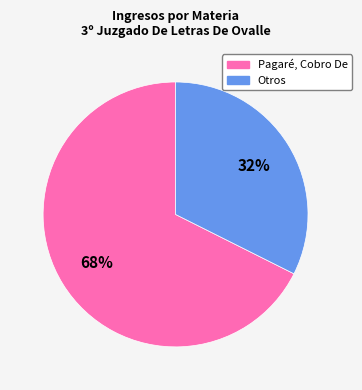

To the nearest percent, what is the average slice percentage?

50%